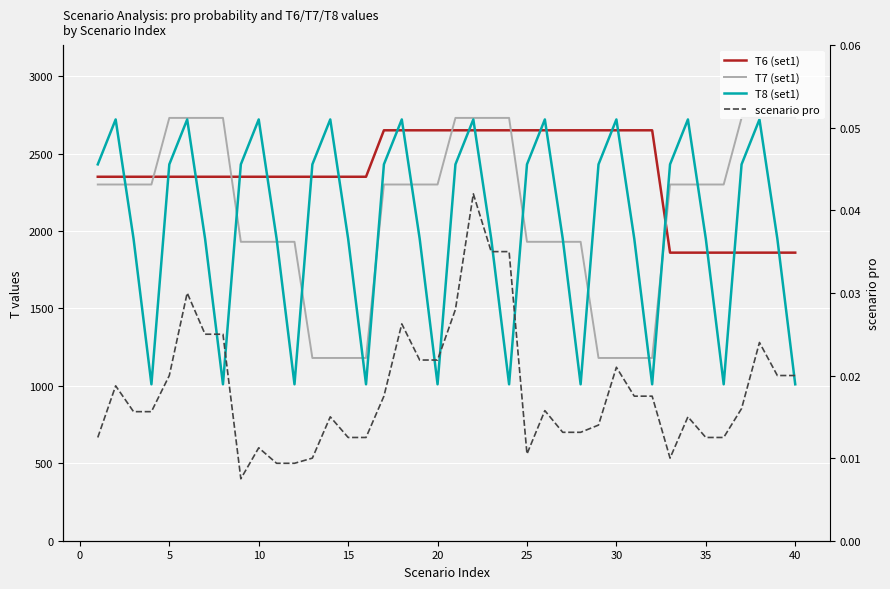

True or false: T7 (set1) has more than 1 interior local peaks.

False